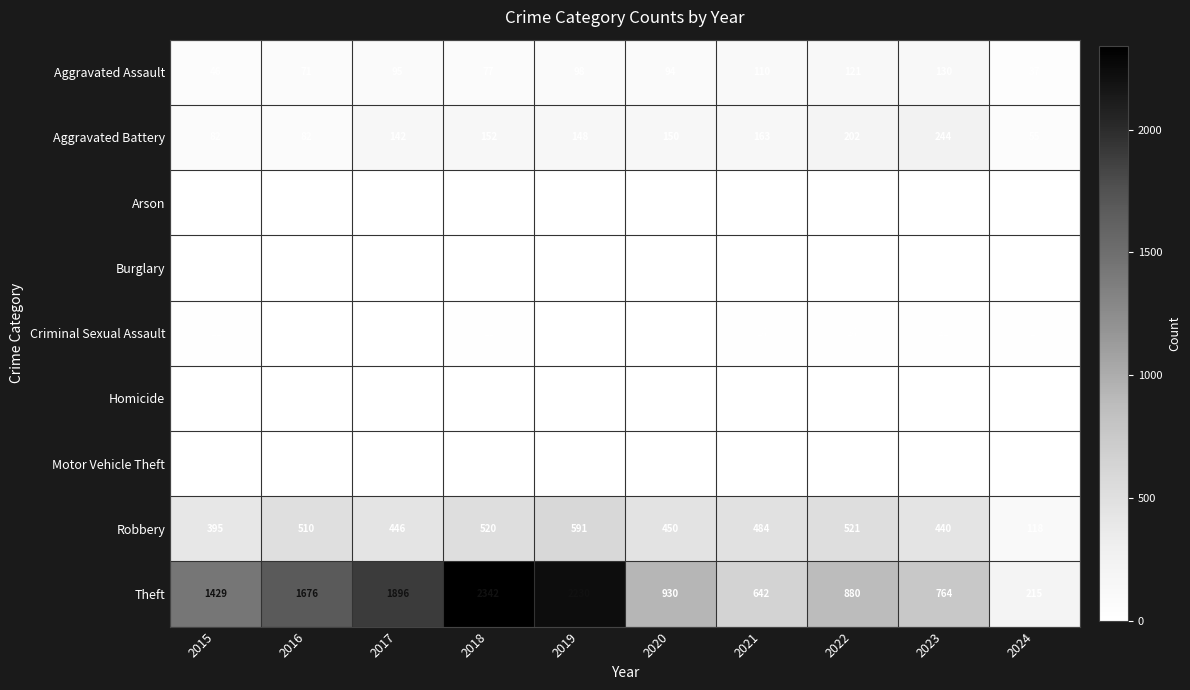

Is it true that Motor Vehicle Theft equals 1 at 2018?

True